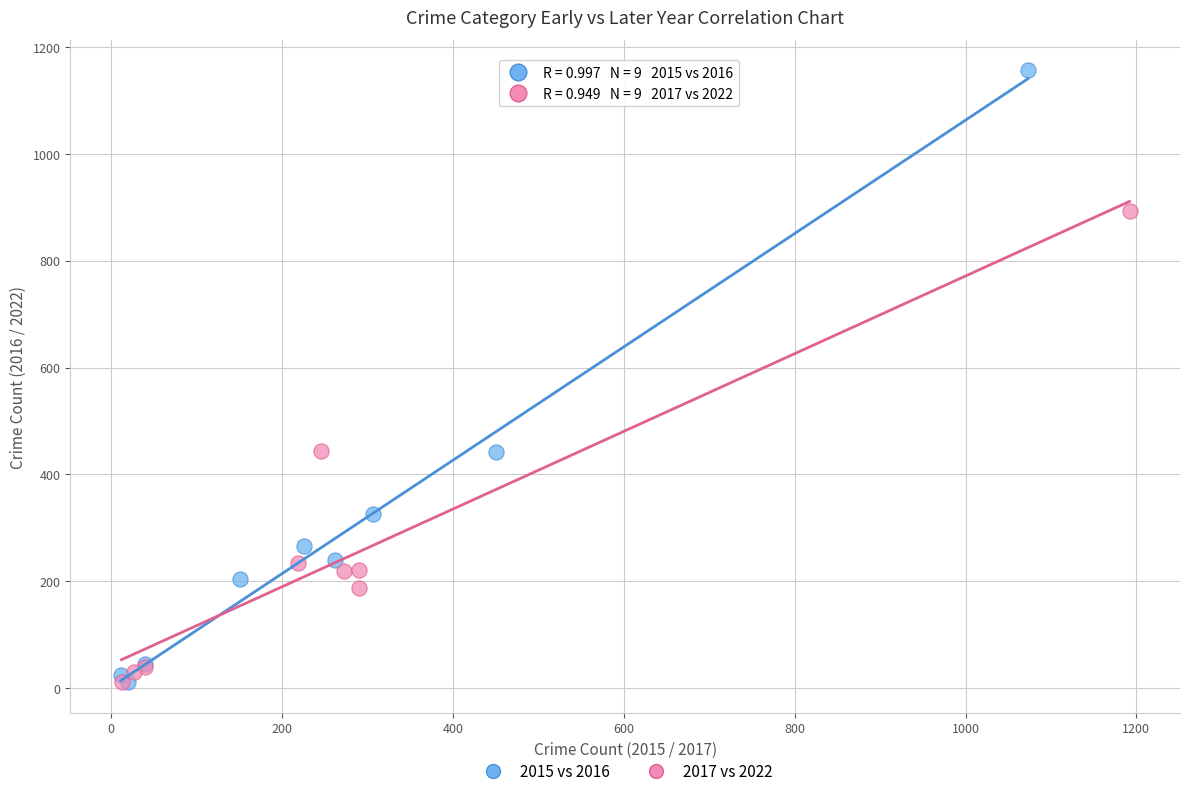

Which series has the widest spread of Y values?

2015 vs 2016